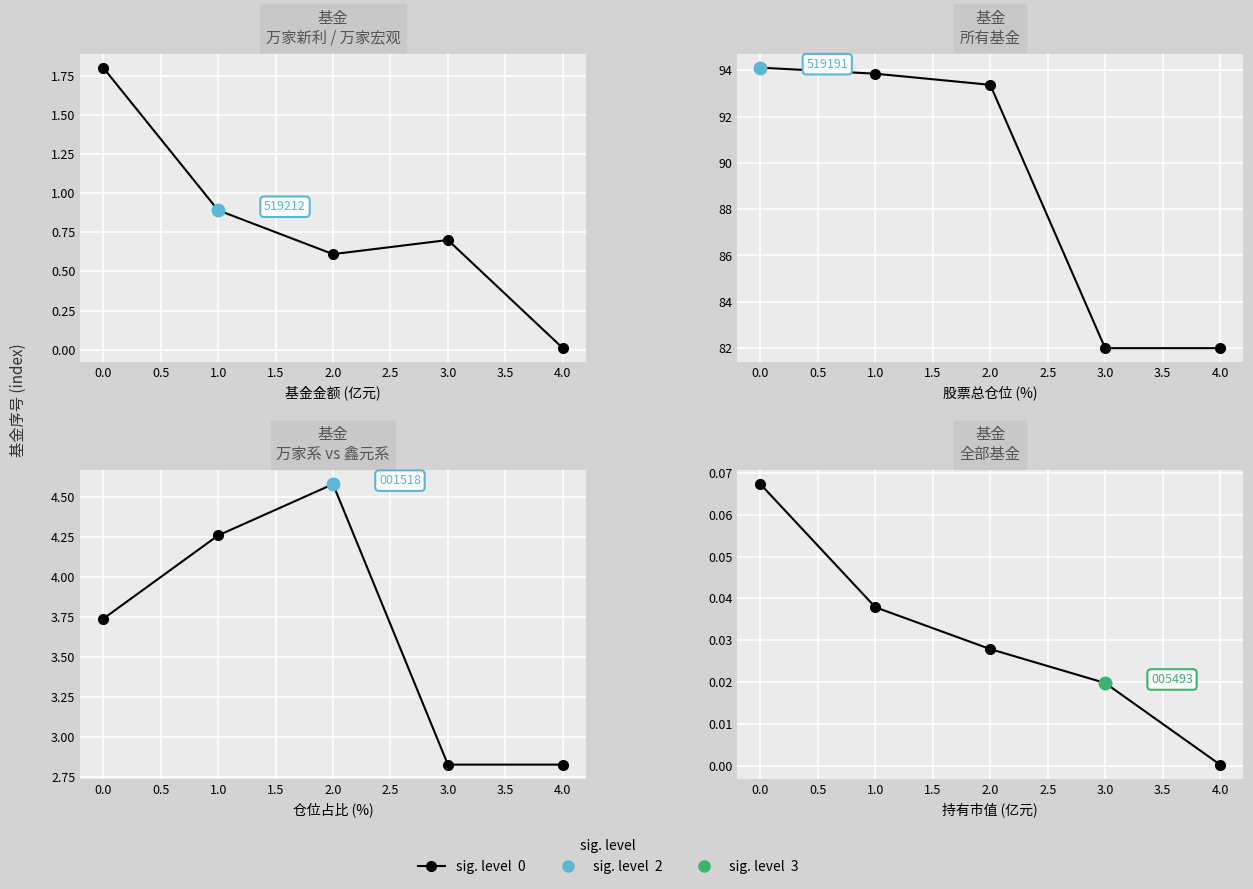

True or false: the data has more than 1 interior local peaks.

False